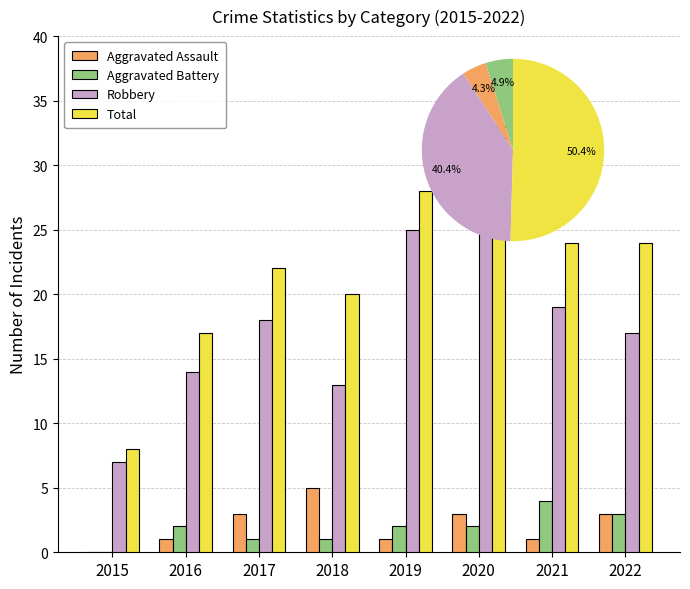

At how many categories does at least one series exceed 0?

8